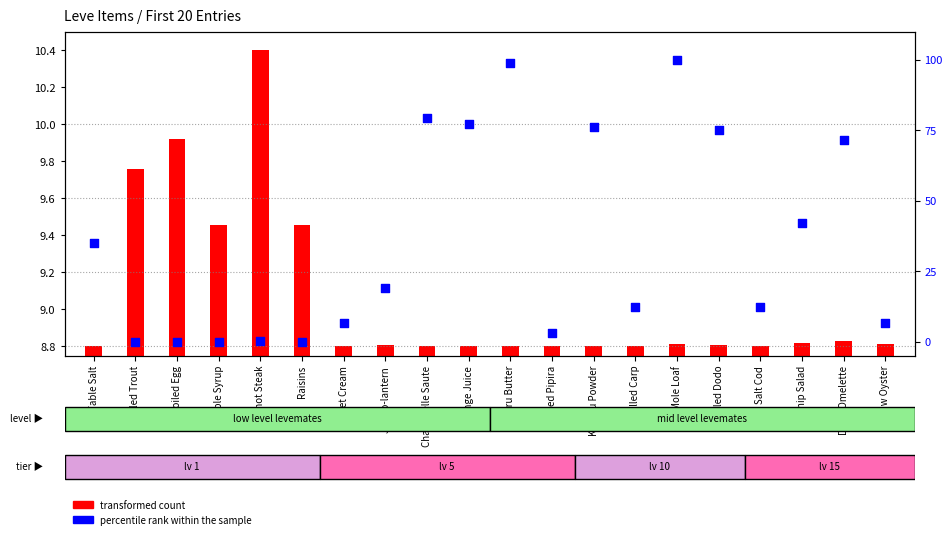

Which series has the largest total across all categories?

percentile rank within the sample